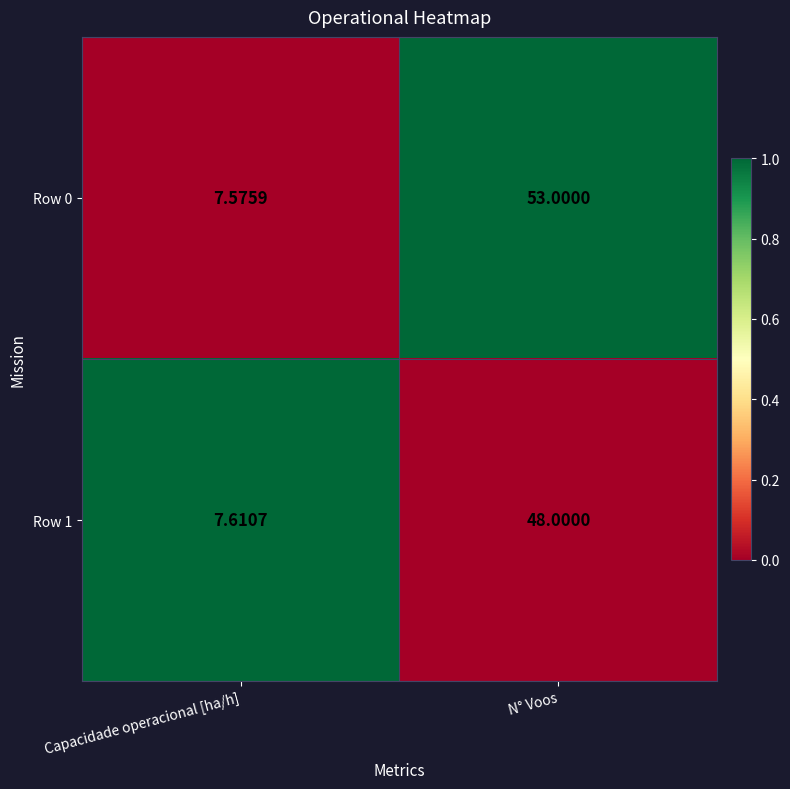

Rank the categories by Row 0 value from lowest to highest.

Capacidade operacional [ha/h], N° Voos